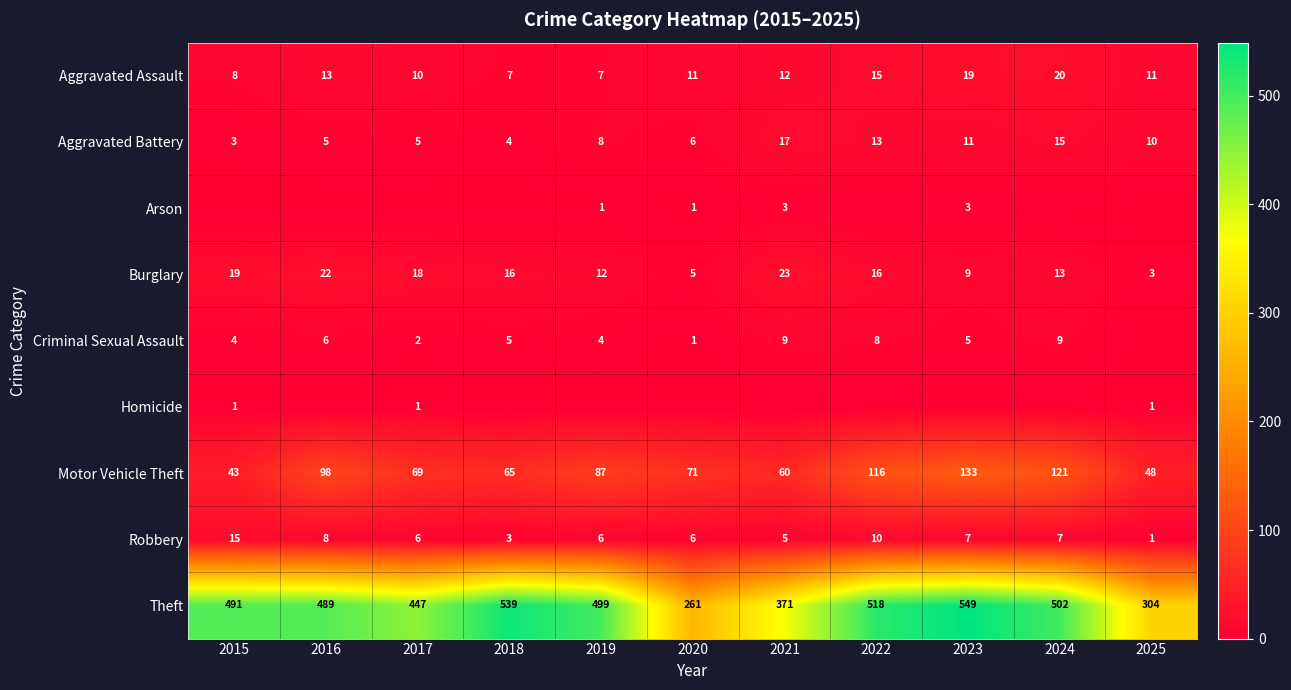

Where does the Robbery series first go above 6?

2015